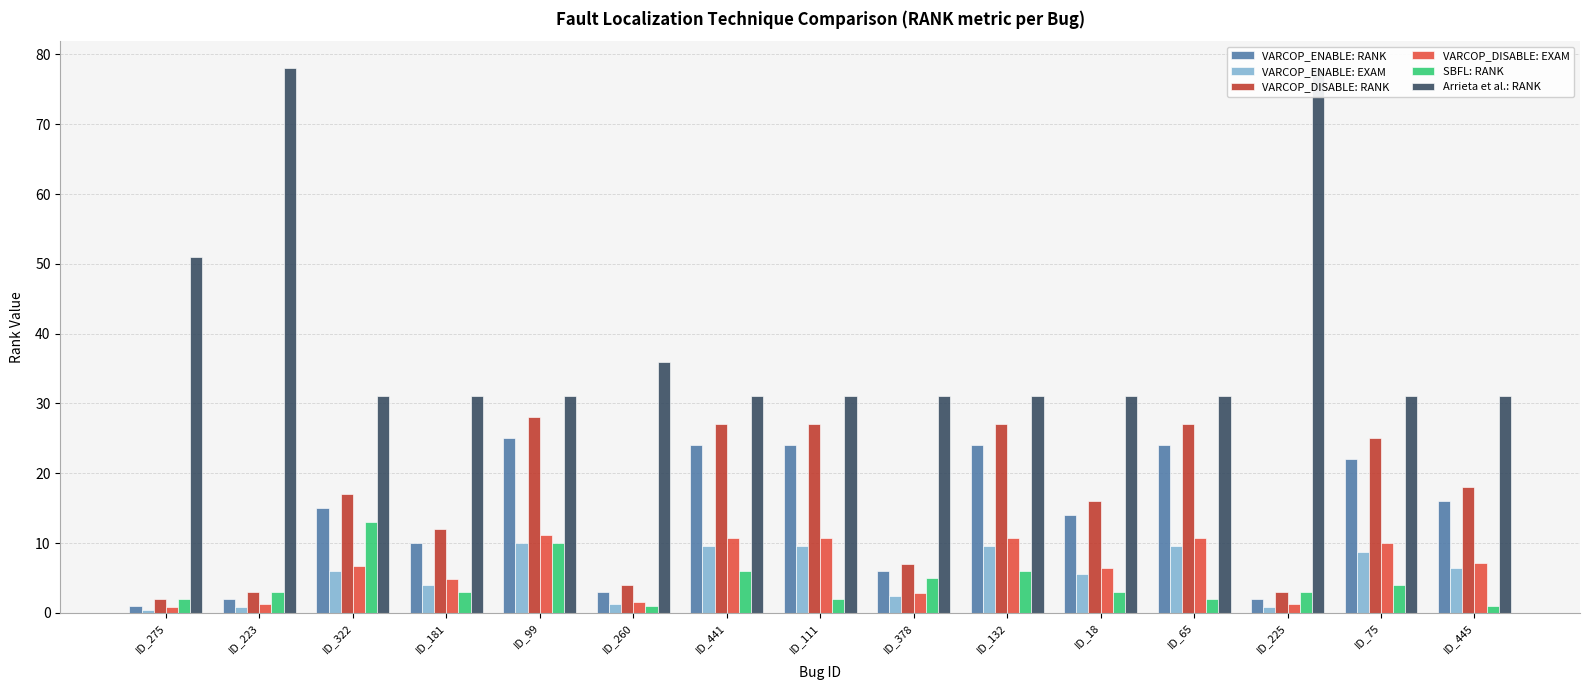

At which label is VARCOP_ENABLE: RANK closest to 13?

ID_18